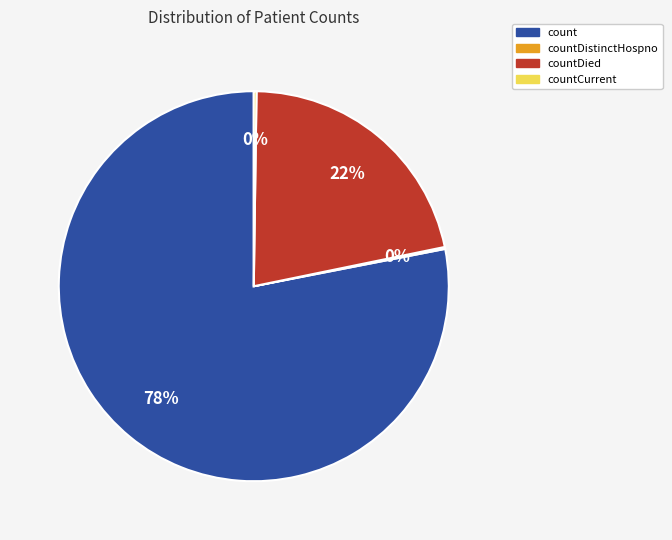

To the nearest percent, what is the difference between the largest and smallest slice percentages?

78%